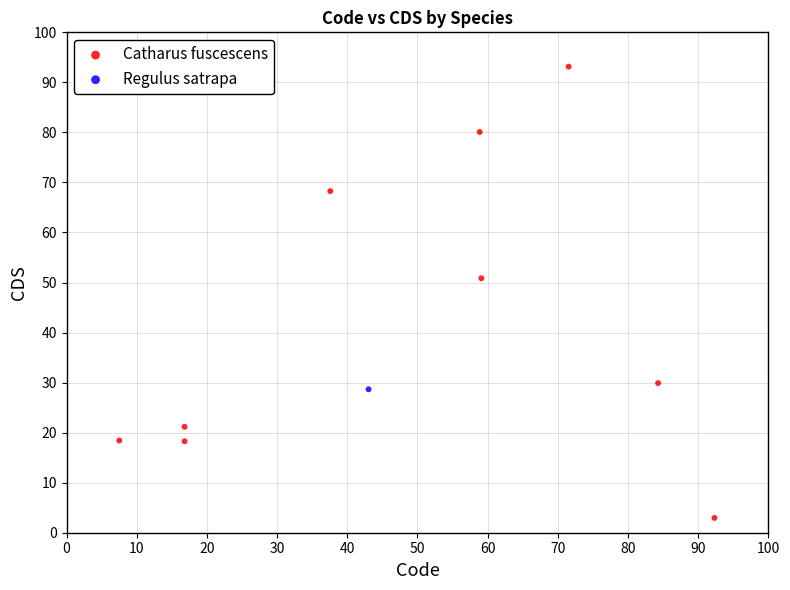

What are all the series names shown in the legend?

Catharus fuscescens, Regulus satrapa